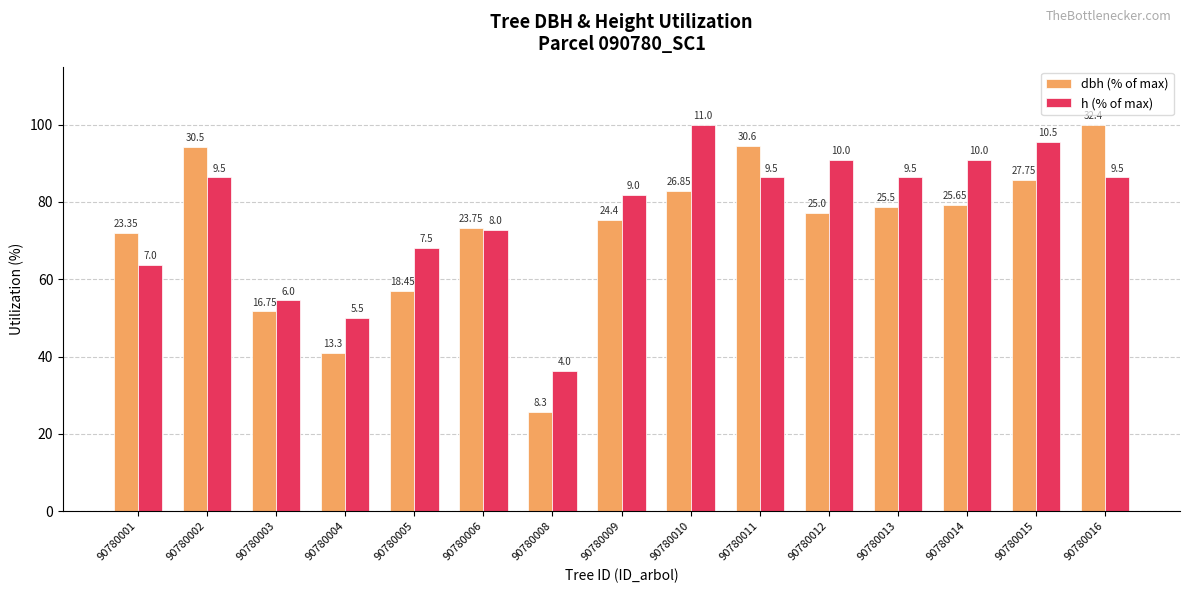

Reading left to right, list all the values displayed in this chart.

dbh (% of max): 72.1	94.1	51.7	41.0	56.9	73.3	25.6	75.3	82.9	94.4	77.2	78.7	79.2	85.6	100.0
h (% of max): 63.6	86.4	54.5	50.0	68.2	72.7	36.4	81.8	100.0	86.4	90.9	86.4	90.9	95.5	86.4